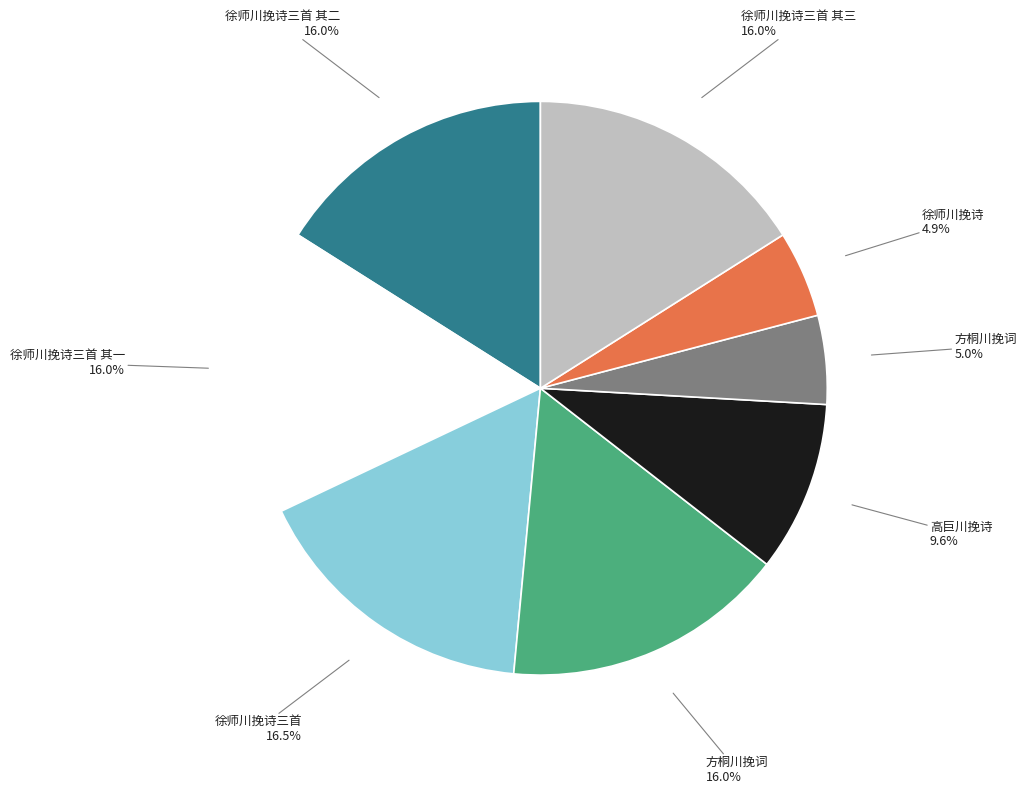

Is there any slice that represents more than half of the pie?

No